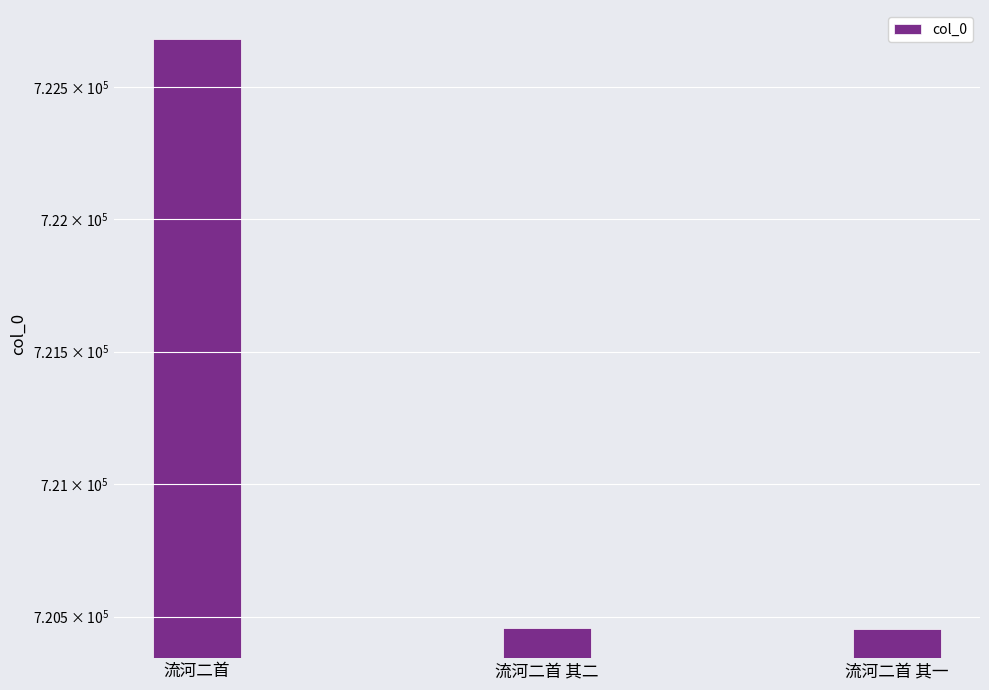

What is the ratio of the value at 流河二首 其二 to the value at 流河二首 其一?

1.0